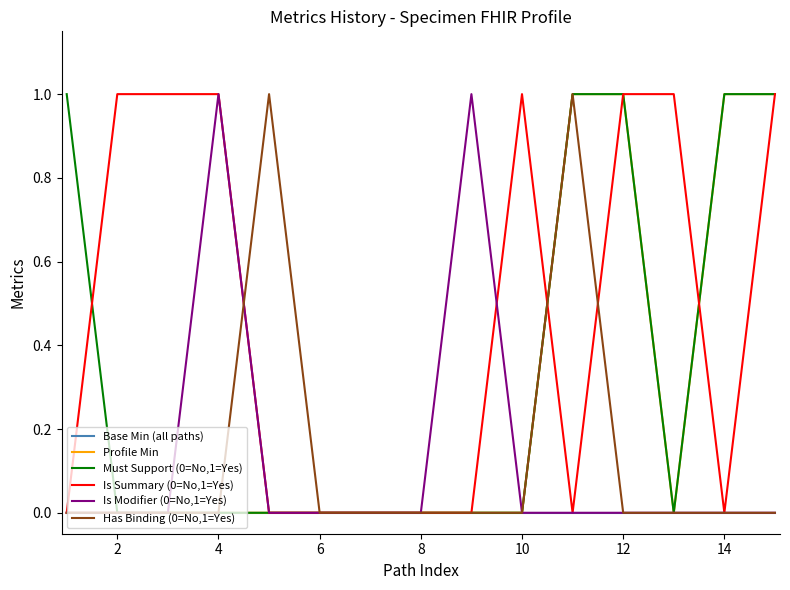

What are all the series names shown in the legend?

Base Min (all paths), Profile Min, Must Support (0=No,1=Yes), Is Summary (0=No,1=Yes), Is Modifier (0=No,1=Yes), Has Binding (0=No,1=Yes)